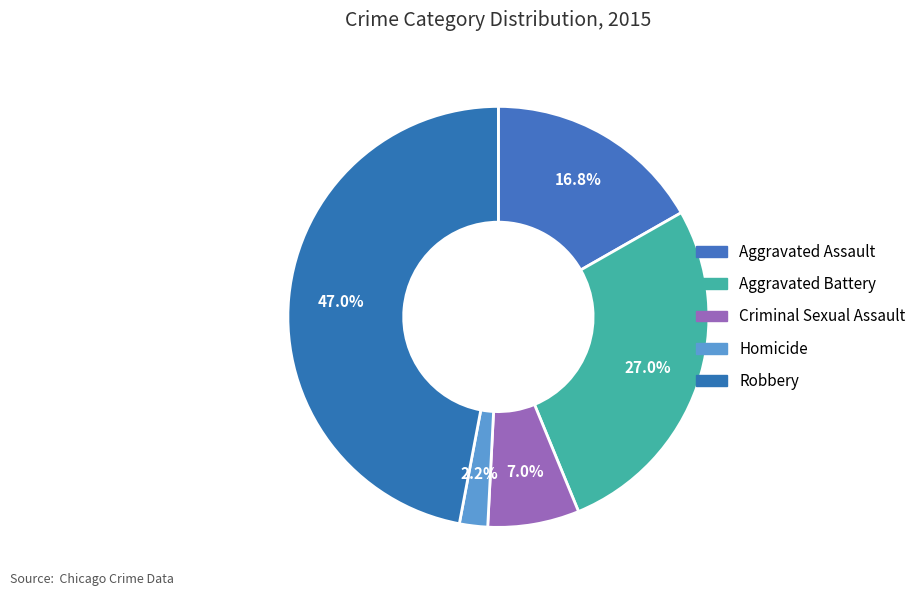

Rank the categories by value from highest to lowest.

Robbery, Aggravated Battery, Aggravated Assault, Criminal Sexual Assault, Homicide